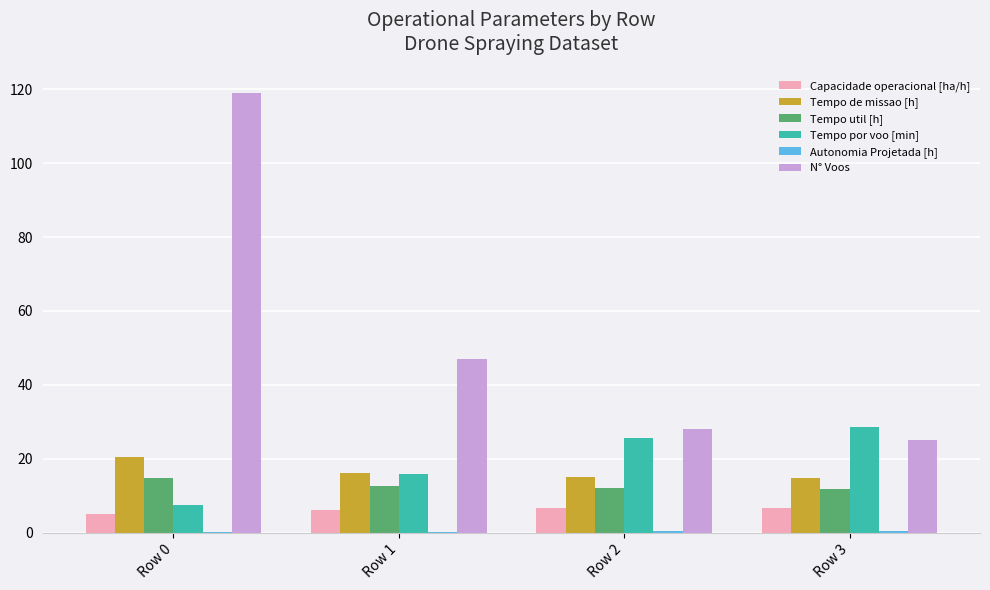

Are the bars horizontal?

No